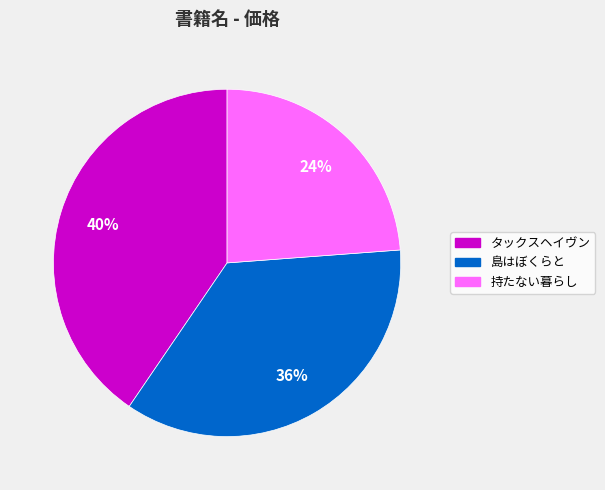

What is the smallest slice in the pie chart?

持たない暮らし